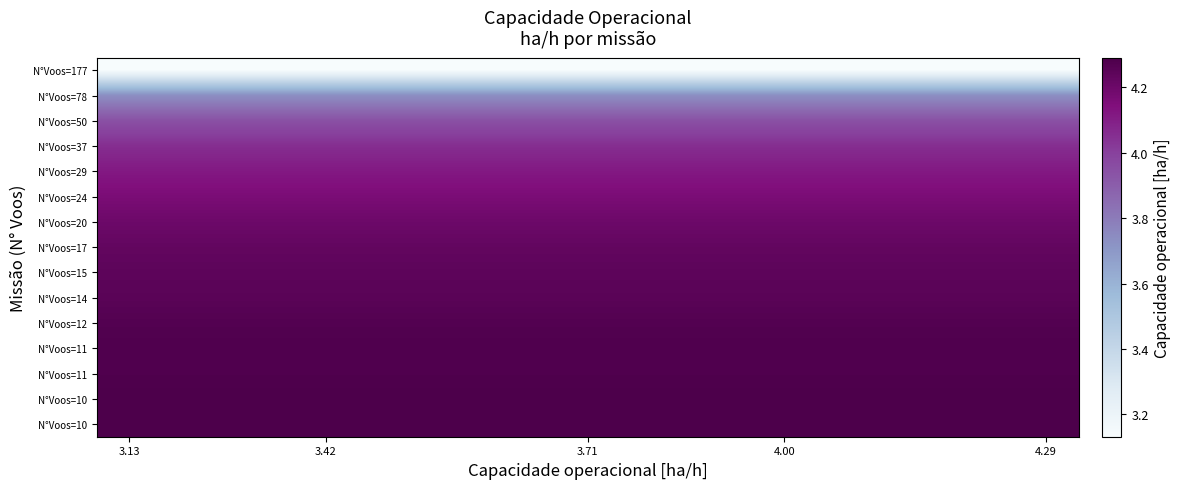

At how many categories does at least one series exceed 3?

15